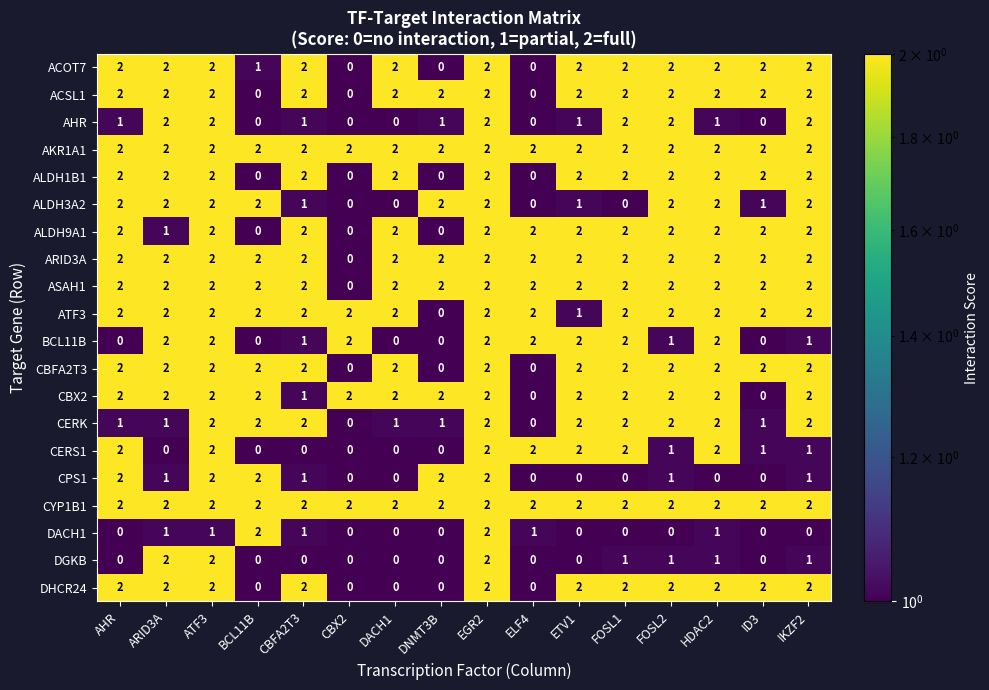

At how many categories does at least one series exceed 1?

16